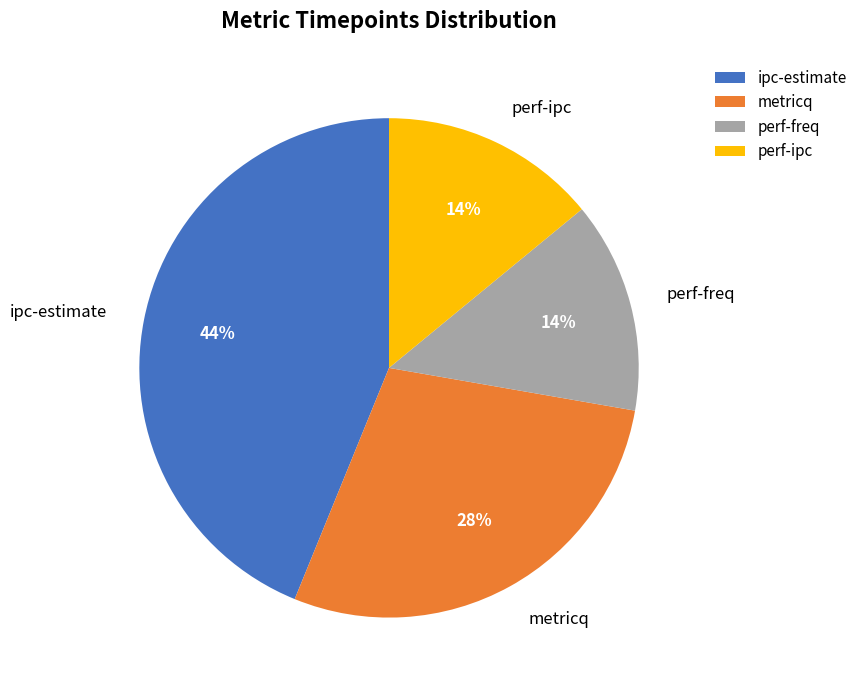

Which category has the biggest portion of the pie?

ipc-estimate